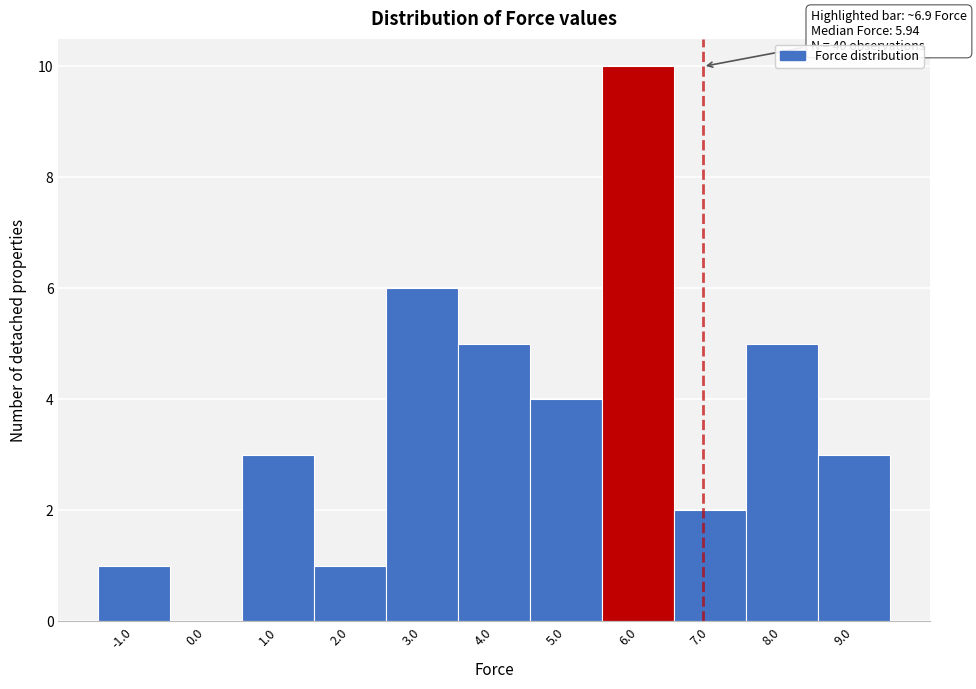

Reading right to left, list all the values displayed in this chart.

9.0=3	8.0=5	7.0=2	6.0=10	5.0=4	4.0=5	3.0=6	2.0=1	1.0=3	0.0=0	-1.0=1